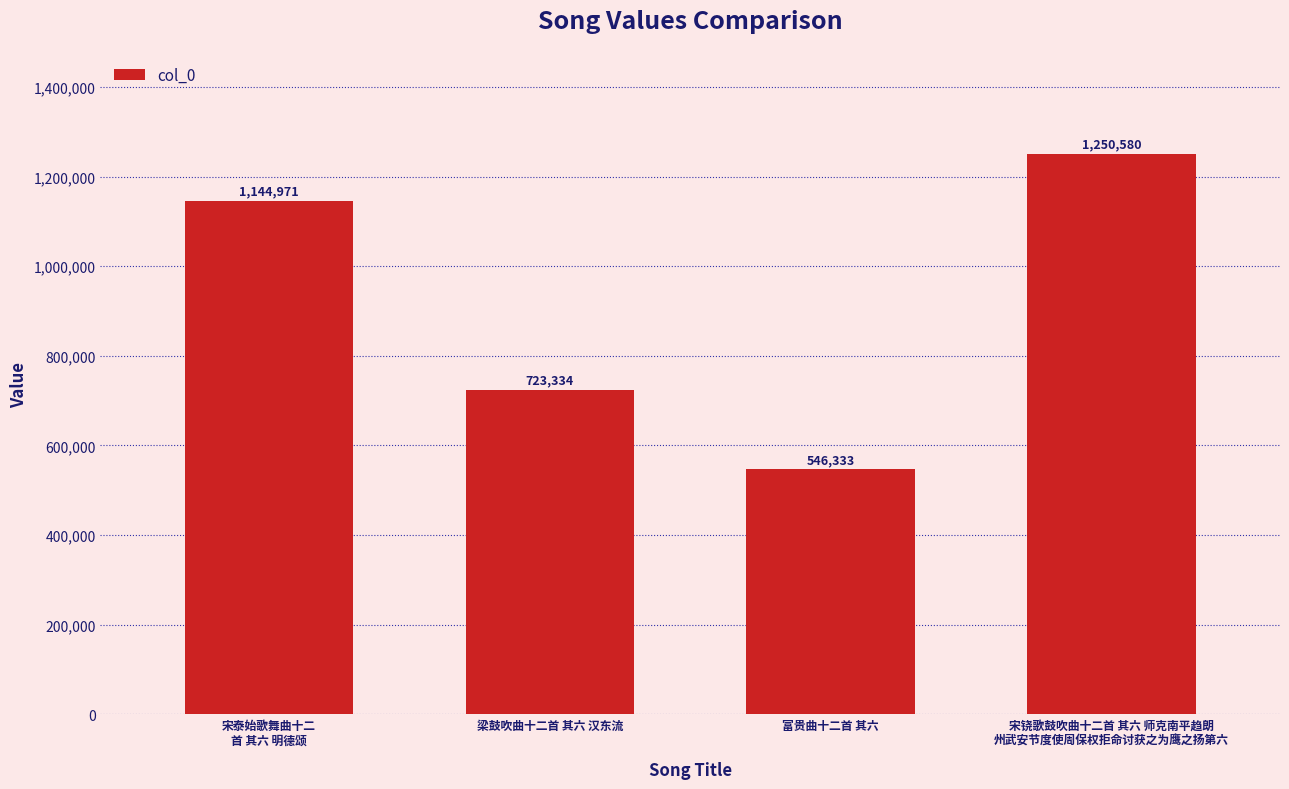

What is the smallest value displayed?

546333